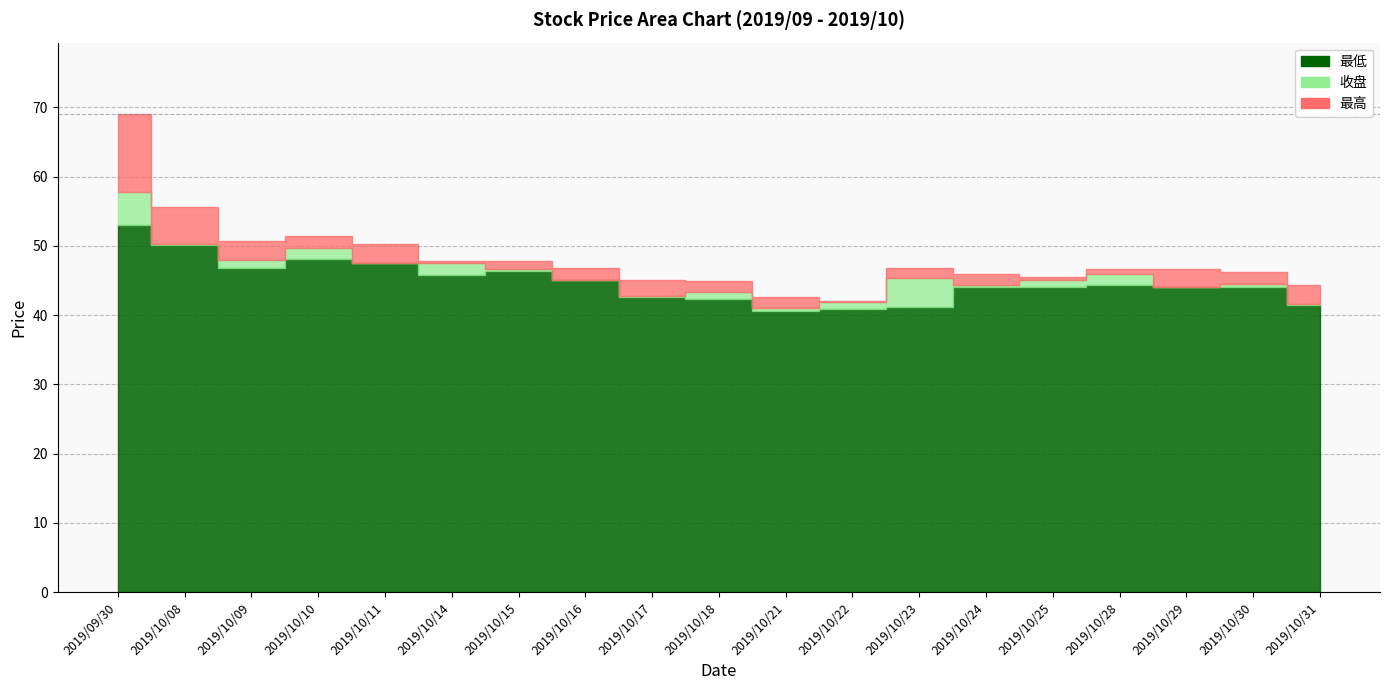

Is it true that 最低 equals 81.3 at 2019/10/15?

False